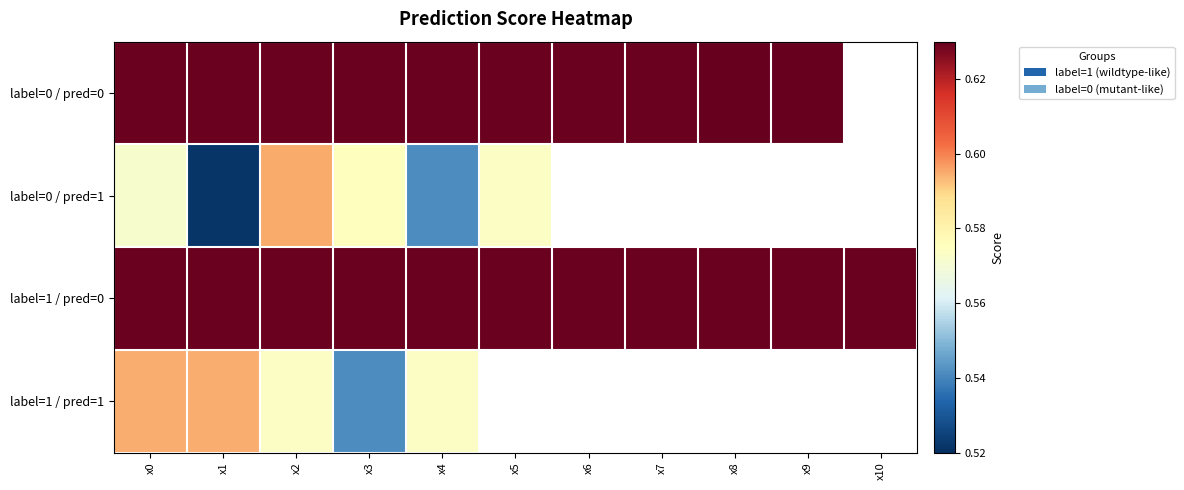

Which series has the largest total across all categories?

label=1 / pred=0